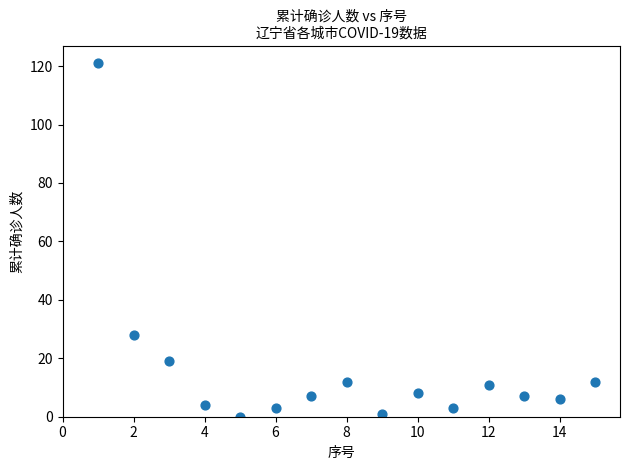

What is the range of X values (max minus min)?

14